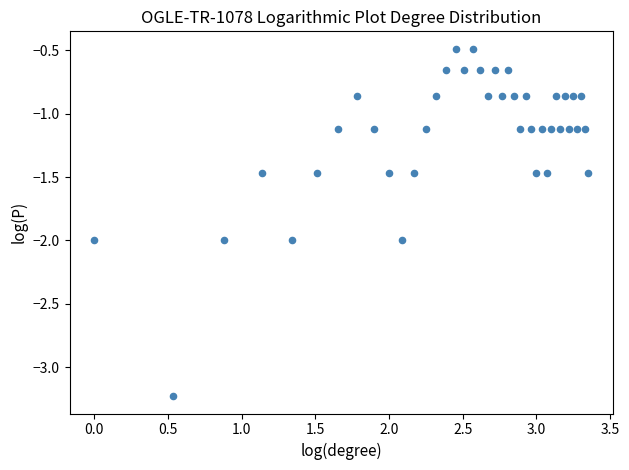

What is the range of Y values (max minus min)?

2.7